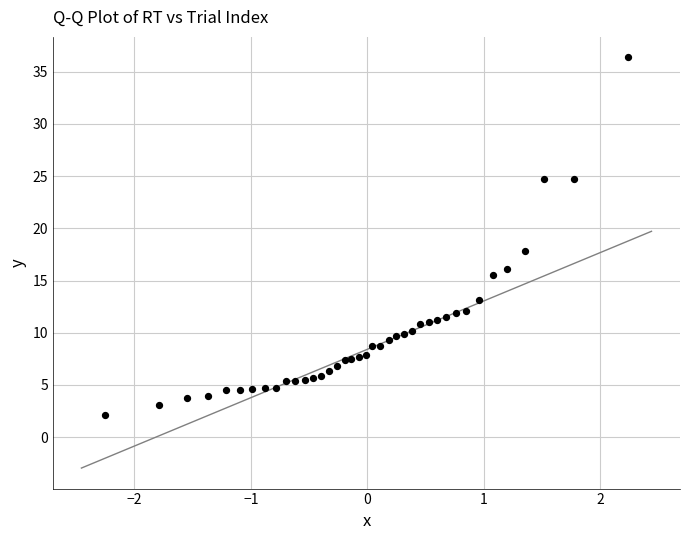

What is the range of X values (max minus min)?

4.5